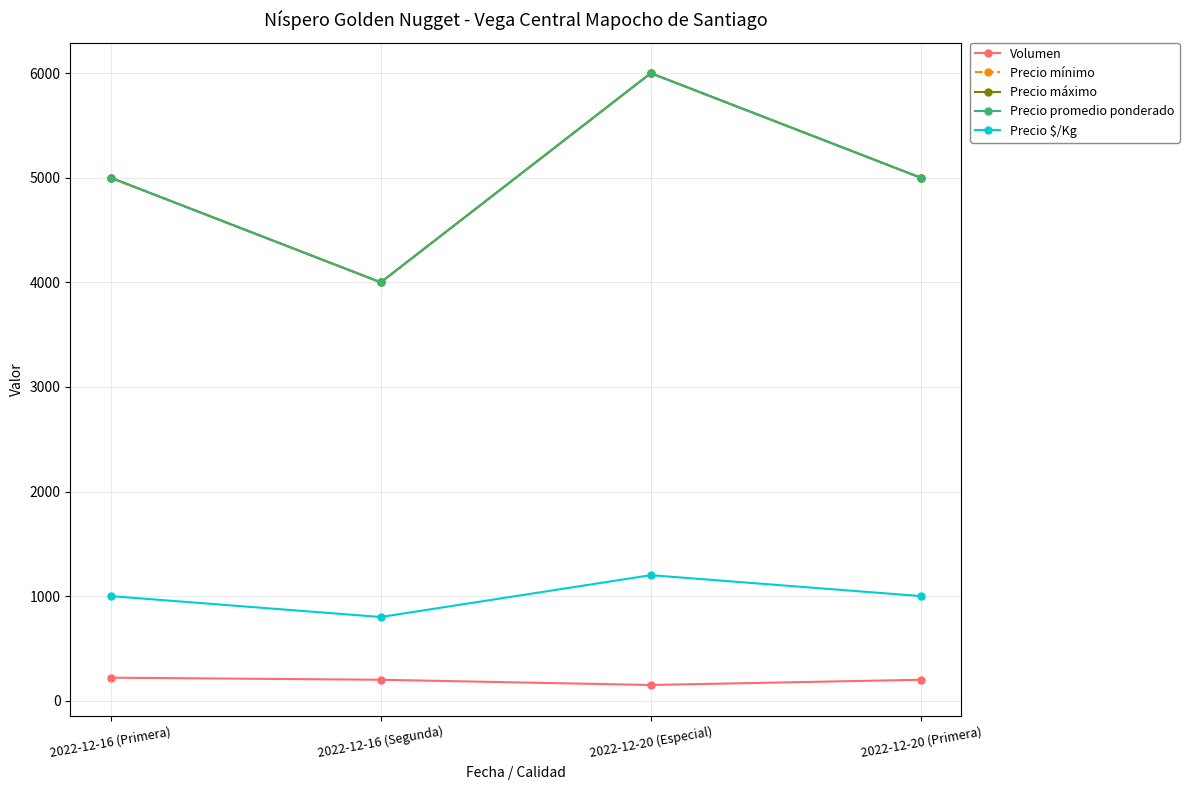

Does the chart have visible grid lines?

Yes